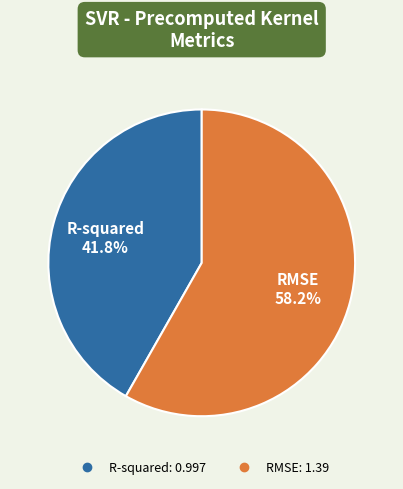

True or false: RMSE accounts for 58% of the total.

True